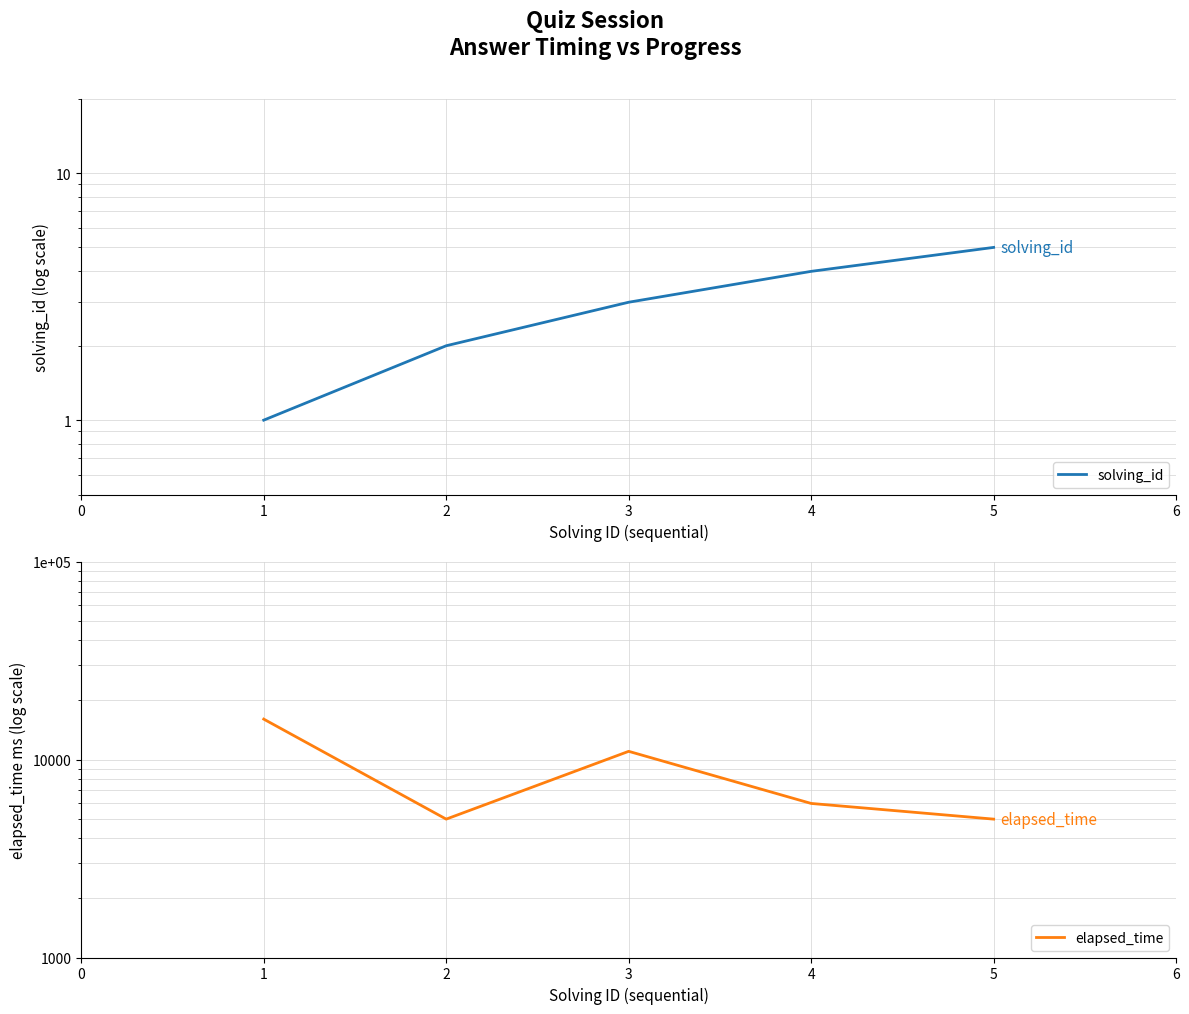

List the series in order of their peak value, lowest first.

solving_id, elapsed_time